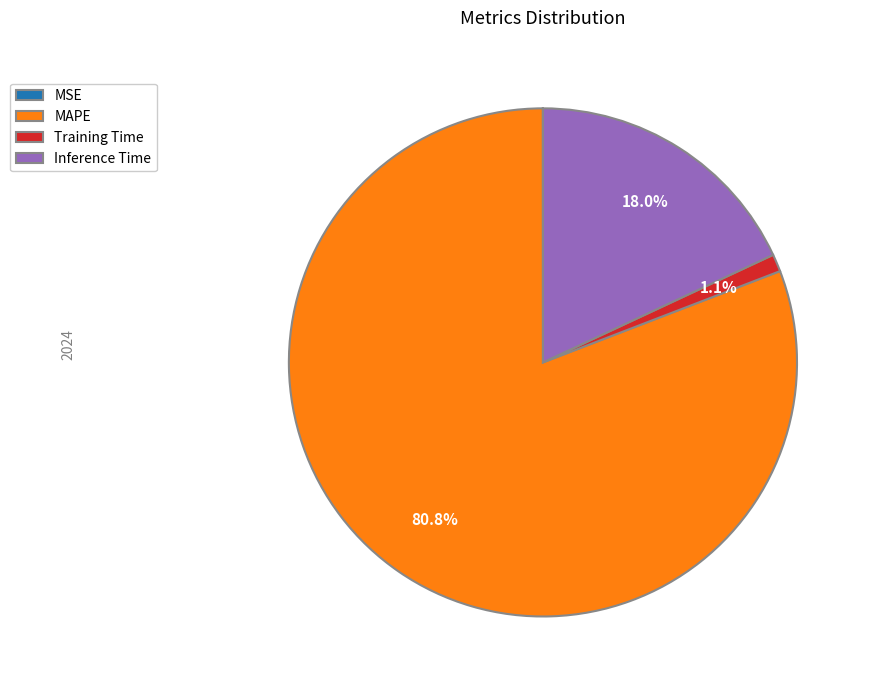

Do Inference Time and Training Time together represent more than half of the pie?

No